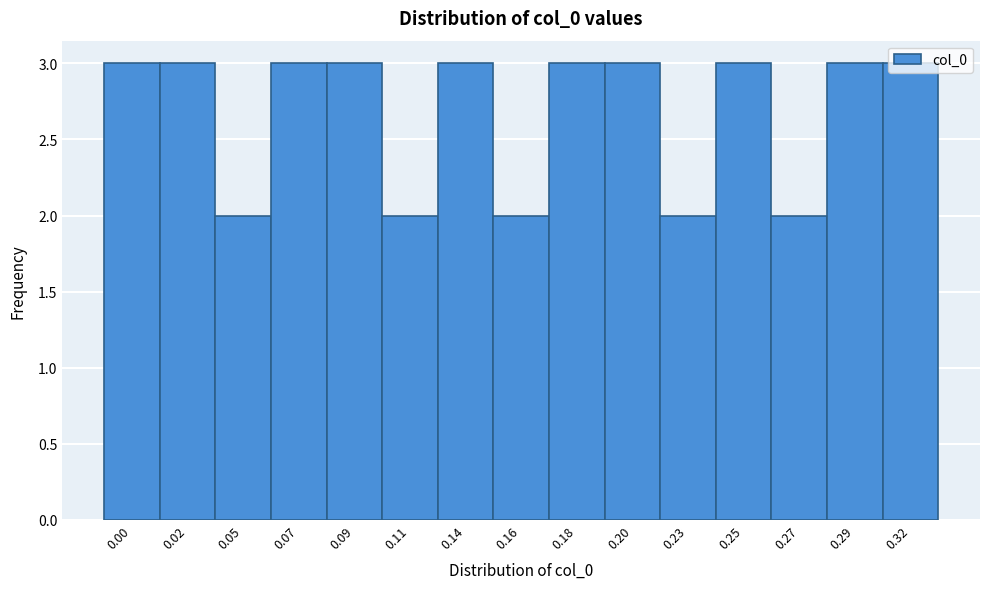

What is the ratio of the value at 0.14 to the value at 0.00?

1.0